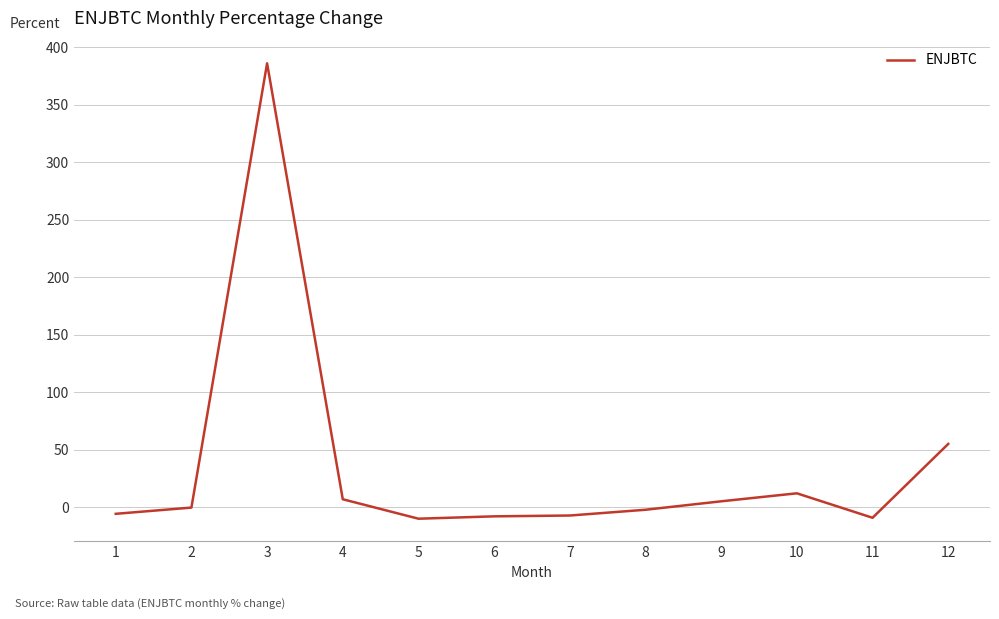

What is the difference between the maximum and minimum values?

396.0